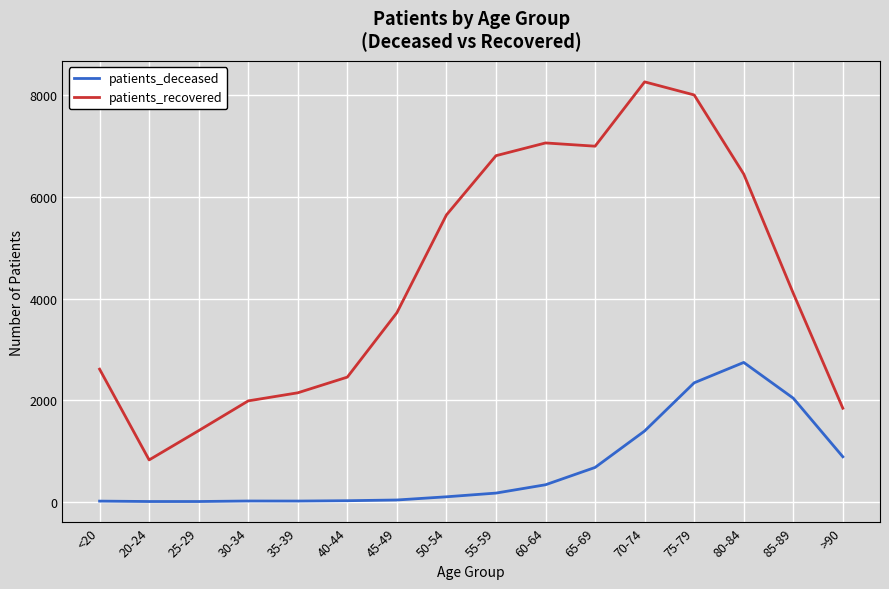

True or false: patients_deceased and patients_recovered intersect in this chart.

False